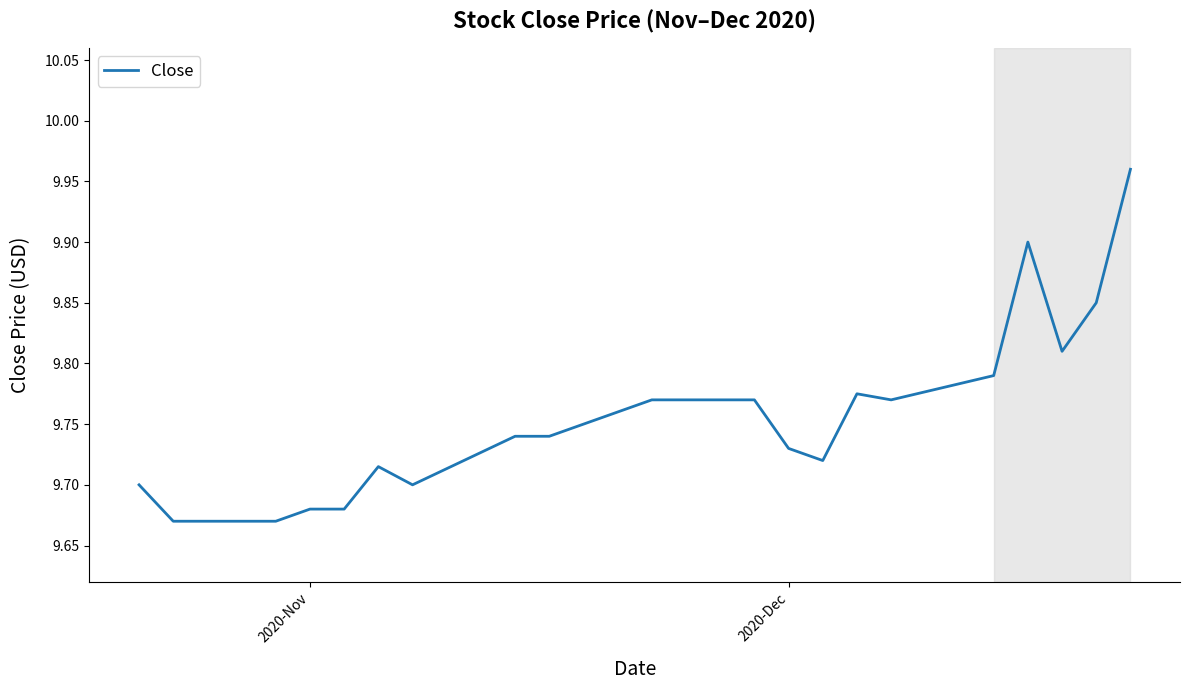

What is the difference between the maximum and minimum values?

0.3